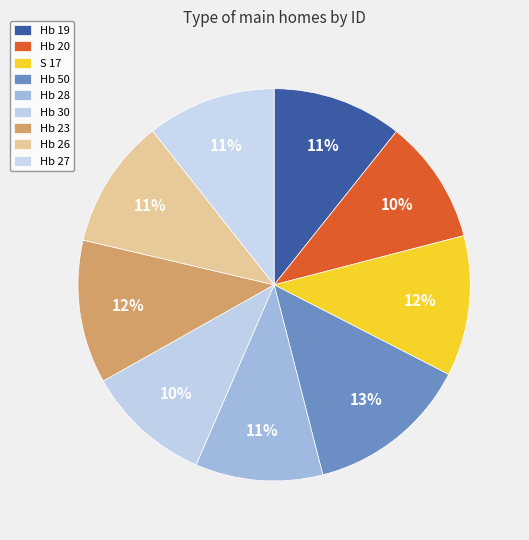

What is the change in value from S 17 to Hb 23?

+0.3